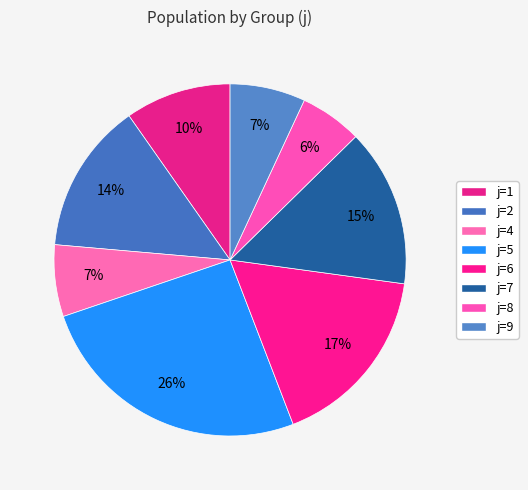

Count the number of slices in the pie.

8